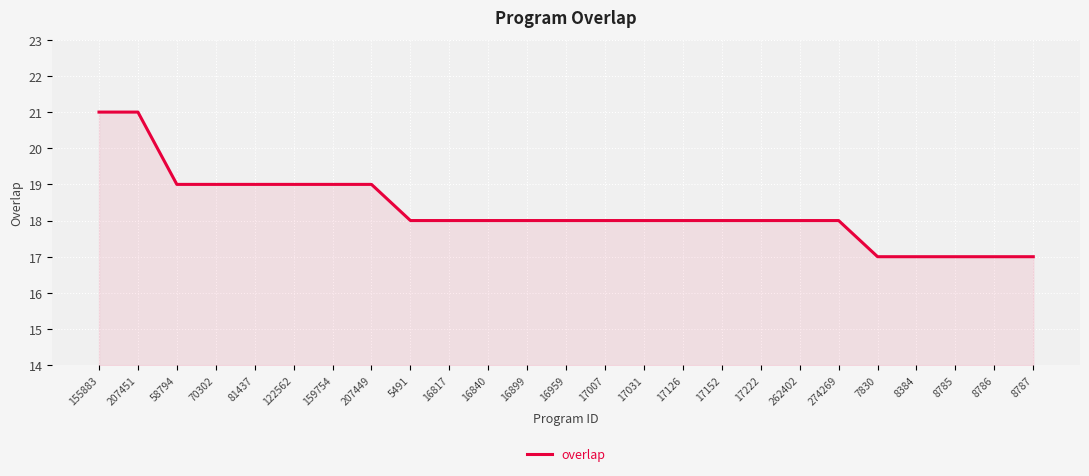

Reading left to right, what are all the values shown in this chart?

21	21	19	19	19	19	19	19	18	18	18	18	18	18	18	18	18	18	18	18	17	17	17	17	17